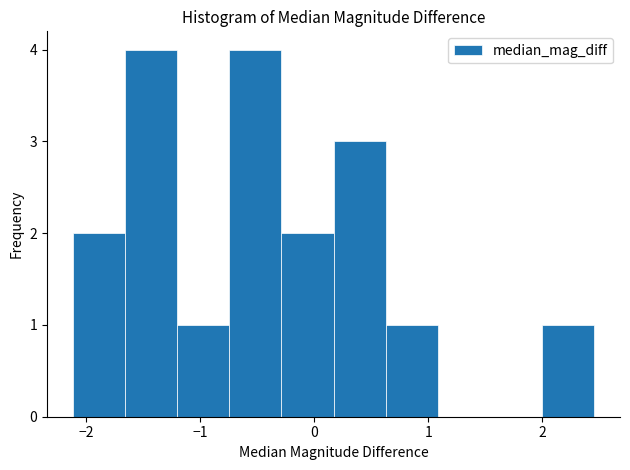

Reading left to right, transcribe this chart: for each bar, give the range it covers on the x-axis and its height. Neither the bar edges nor the heights are printed on the chart, so give them approximately, as read against the axes.

-2.1 to -1.7: 2
-1.7 to -1.2: 4
-1.2 to -0.7: 1
-0.7 to -0.3: 4
-0.3 to 0.2: 2
0.2 to 0.6: 3
0.6 to 1.1: 1
1.1 to 1.5: 0
1.5 to 2.0: 0
2.0 to 2.5: 1